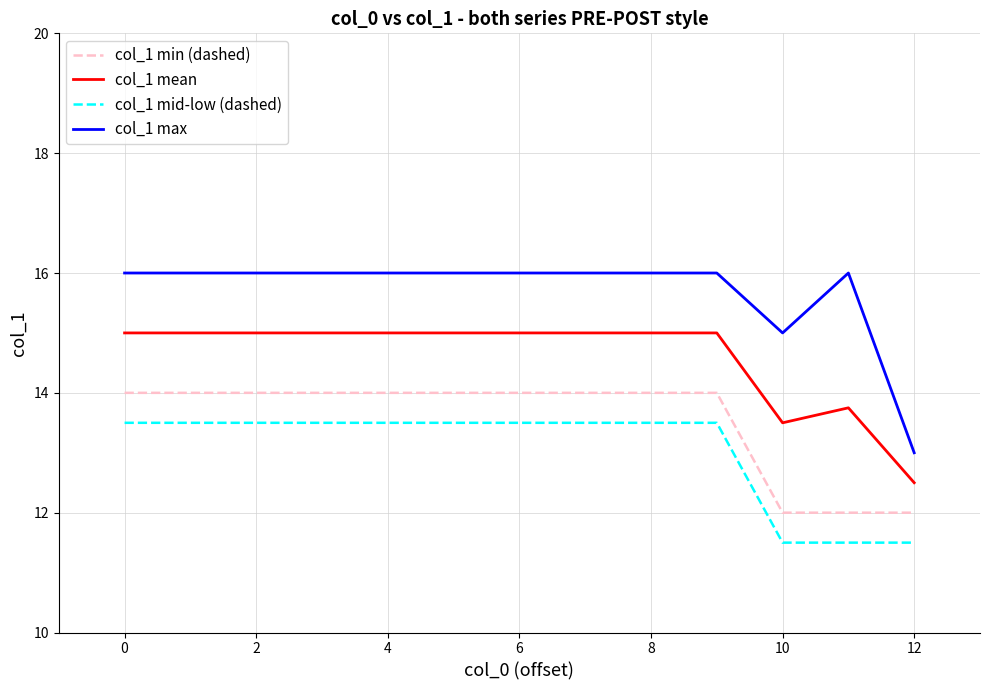

Which series has the widest spread of values?

col_1 max